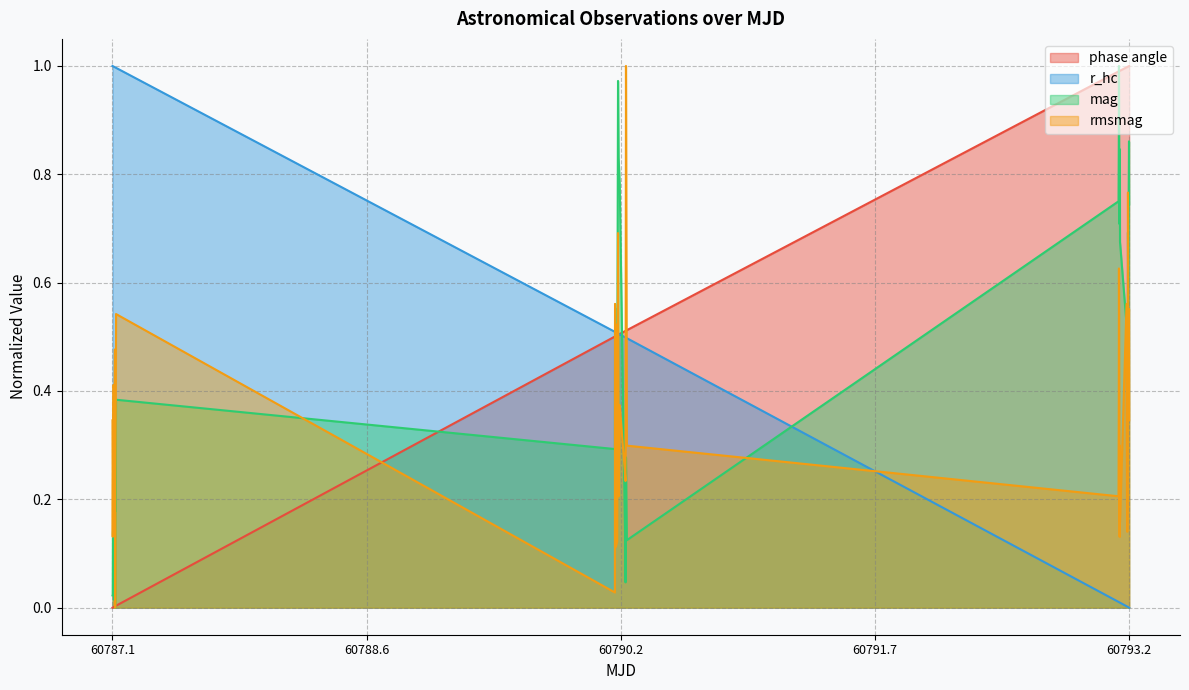

Which series has the largest total across all categories?

phase angle